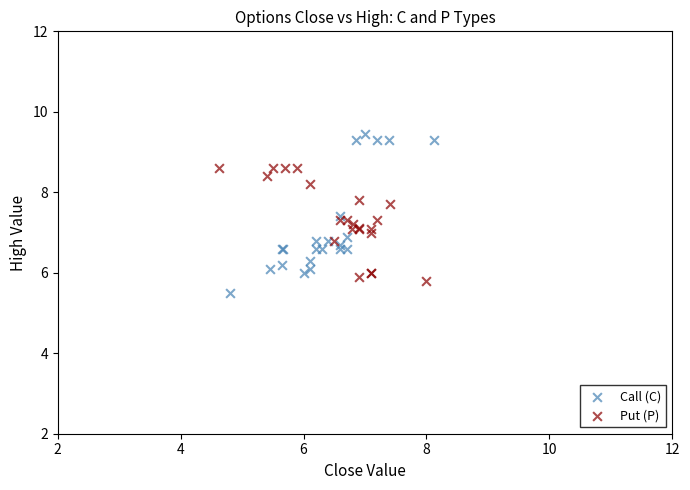

Which series reaches the maximum Y coordinate?

Call (C)